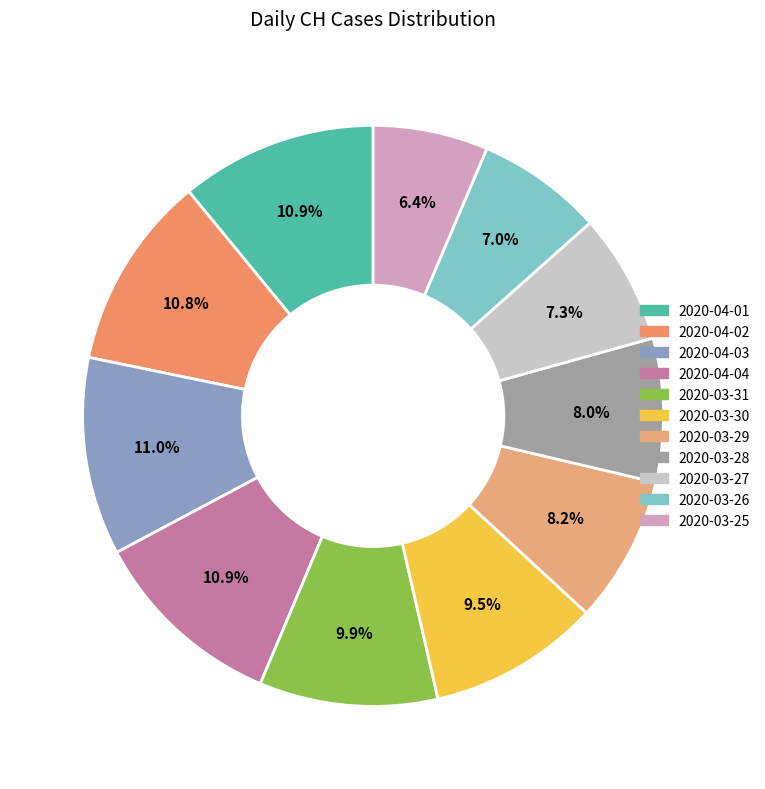

To the nearest percent, what is the difference between the largest and smallest slice percentages?

5%